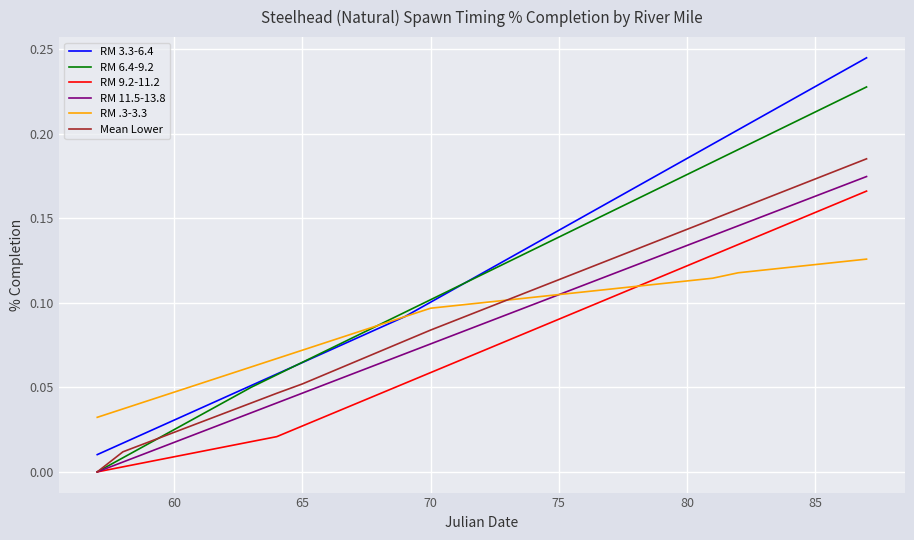

True or false: RM 3.3-6.4 and RM 9.2-11.2 intersect in this chart.

False